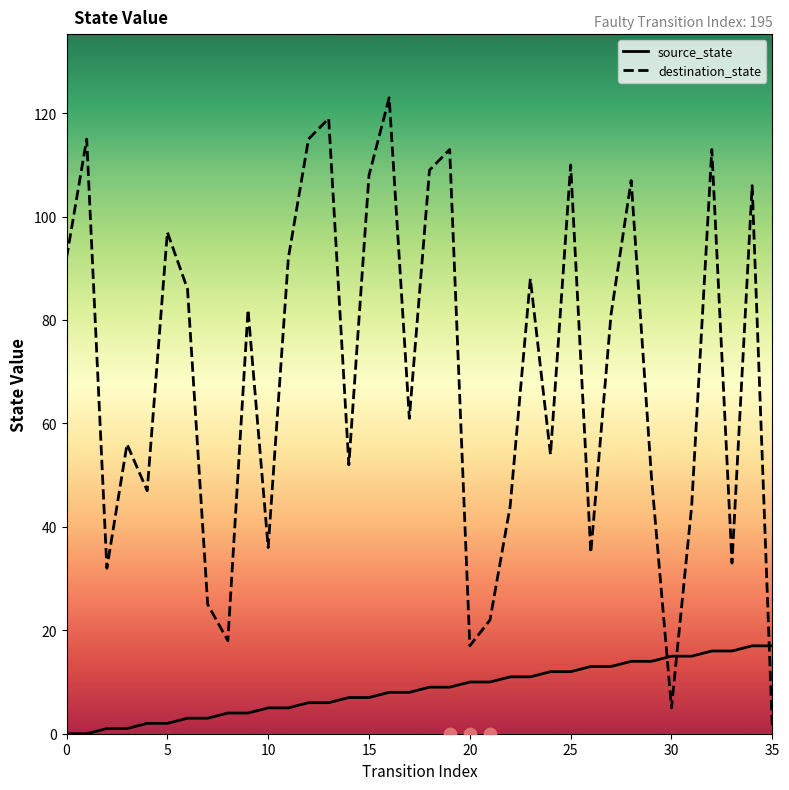

Which series contains the highest Y value?

destination_state